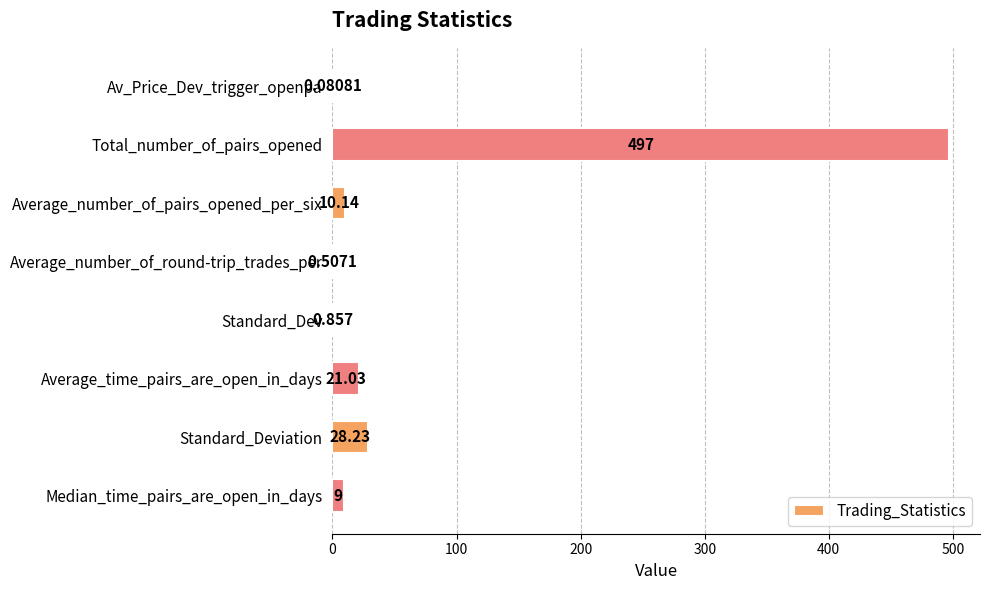

At which label is the value closest to 248?

Standard_Deviation